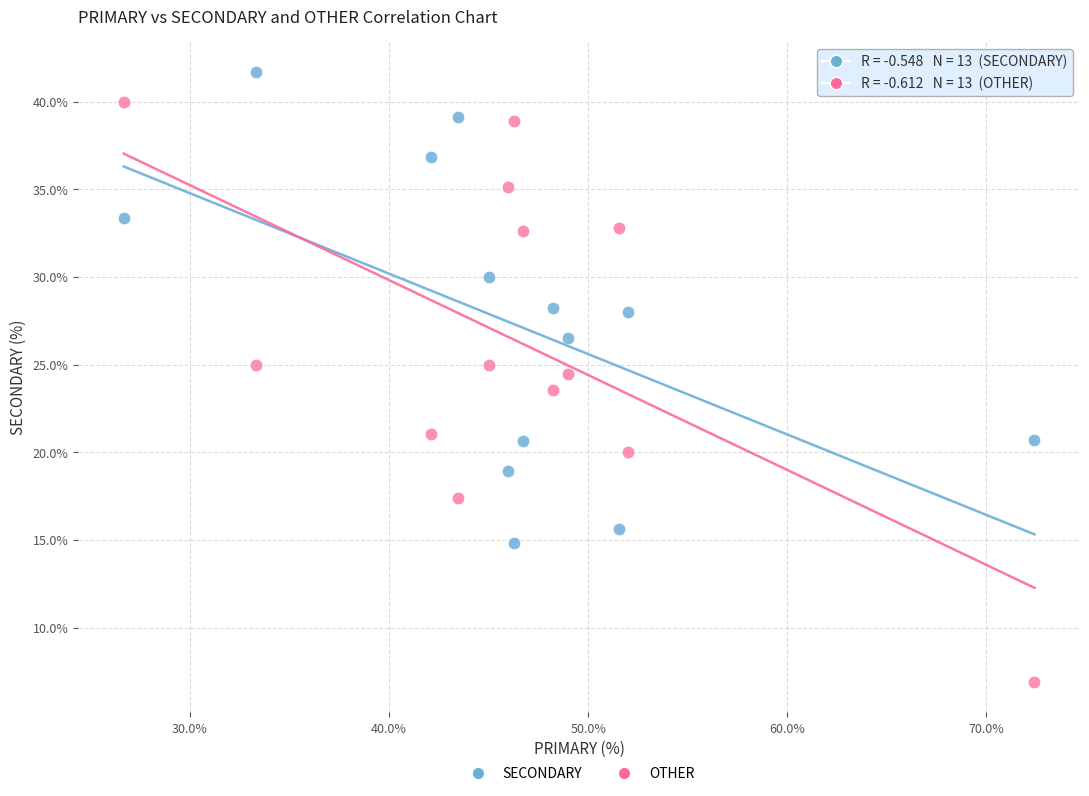

In the OTHER series, what Y value is closest to 23?

23.5